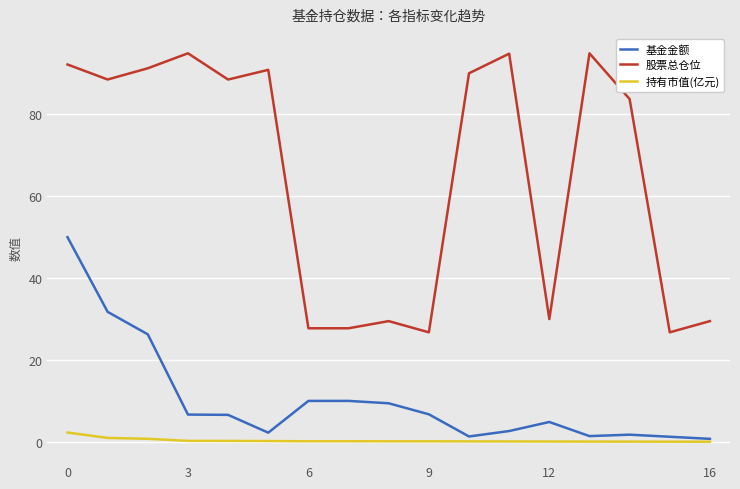

Which series has the widest spread of values?

股票总仓位